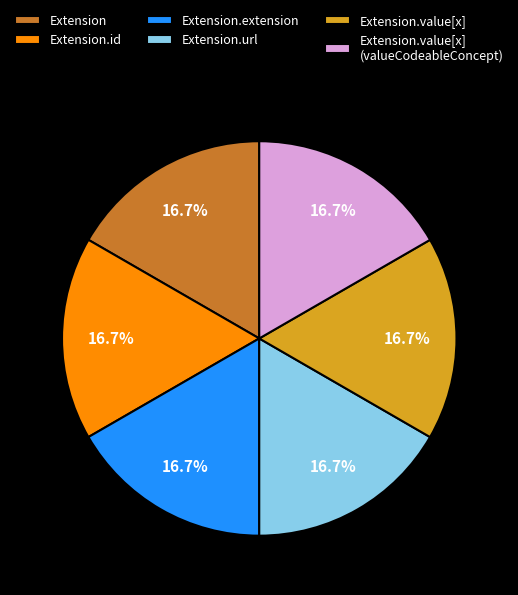

What is the ratio of the value at Extension to the value at Extension.extension?

1.0